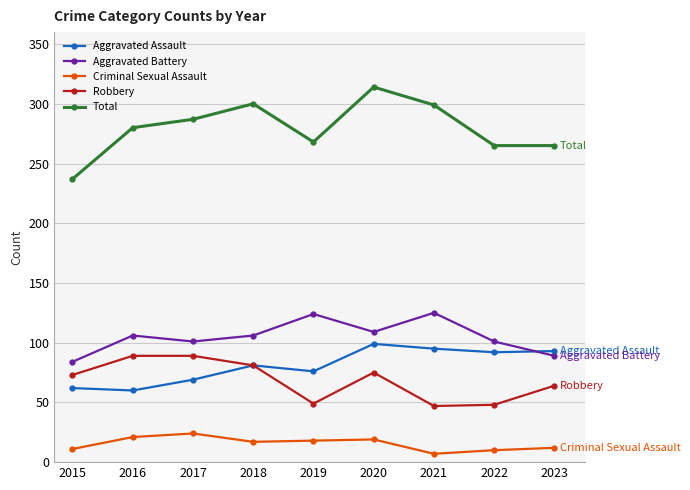

What is the total value across all series at 2015?

467